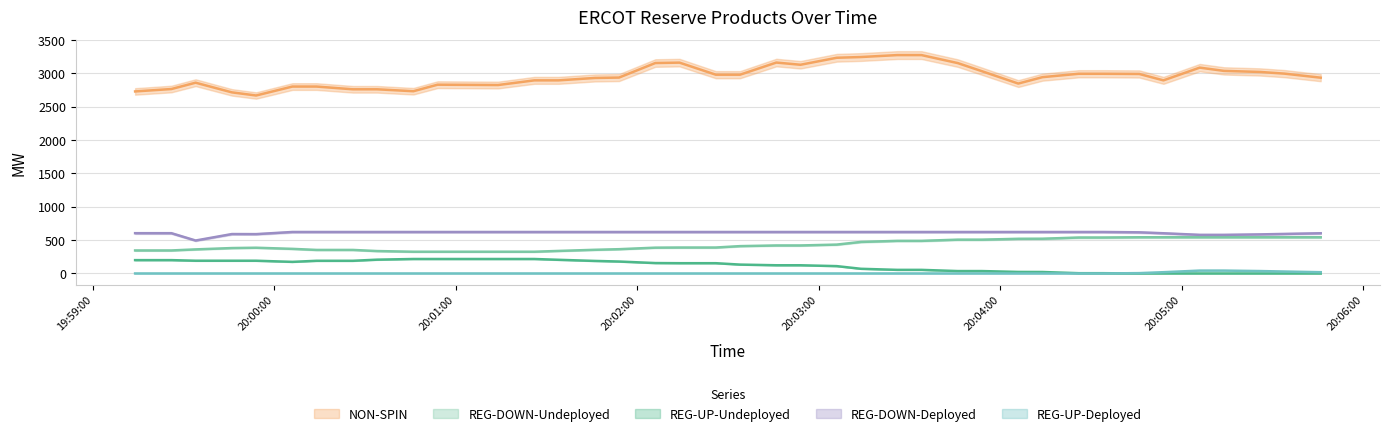

At which category does REG-UP-Undeployed reach its first local valley?

2025-05-07 20:00:06